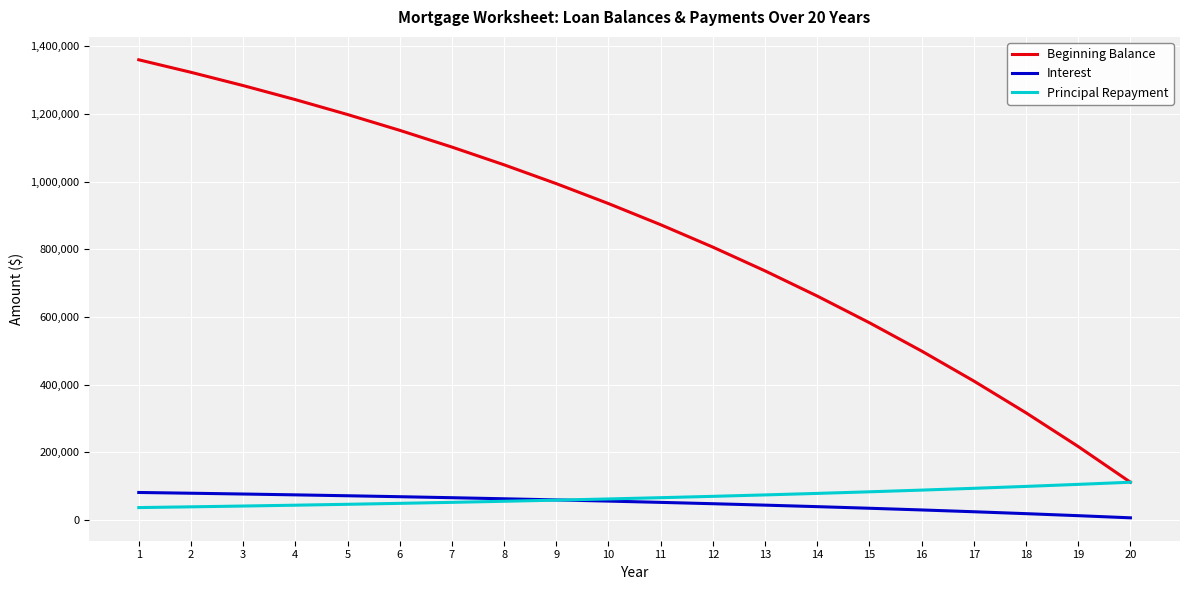

True or false: Interest and Beginning Balance intersect in this chart.

False